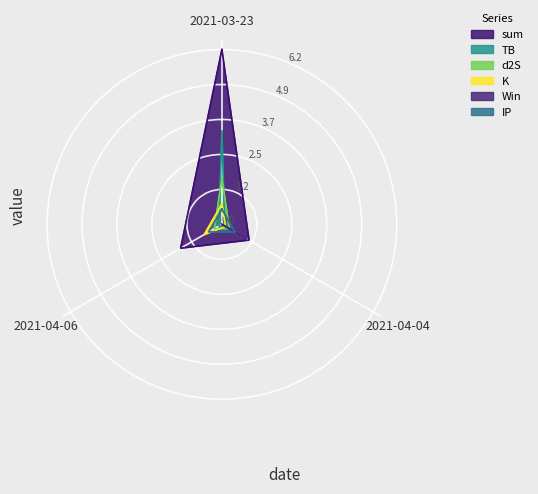

What position from the left is 2021-03-23?

1